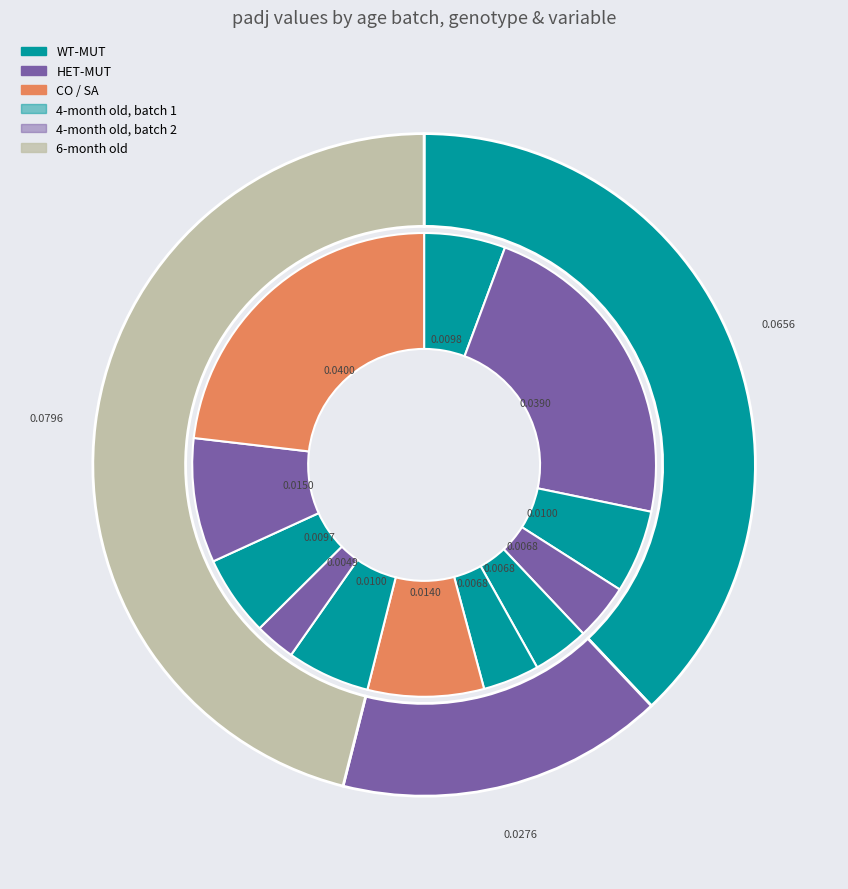

Combined, what portion of the pie is 4-month old, batch 2 | As_avg | WT-MUT and 4-month old, batch 1 | As_avg | WT-MUT?

9.7%